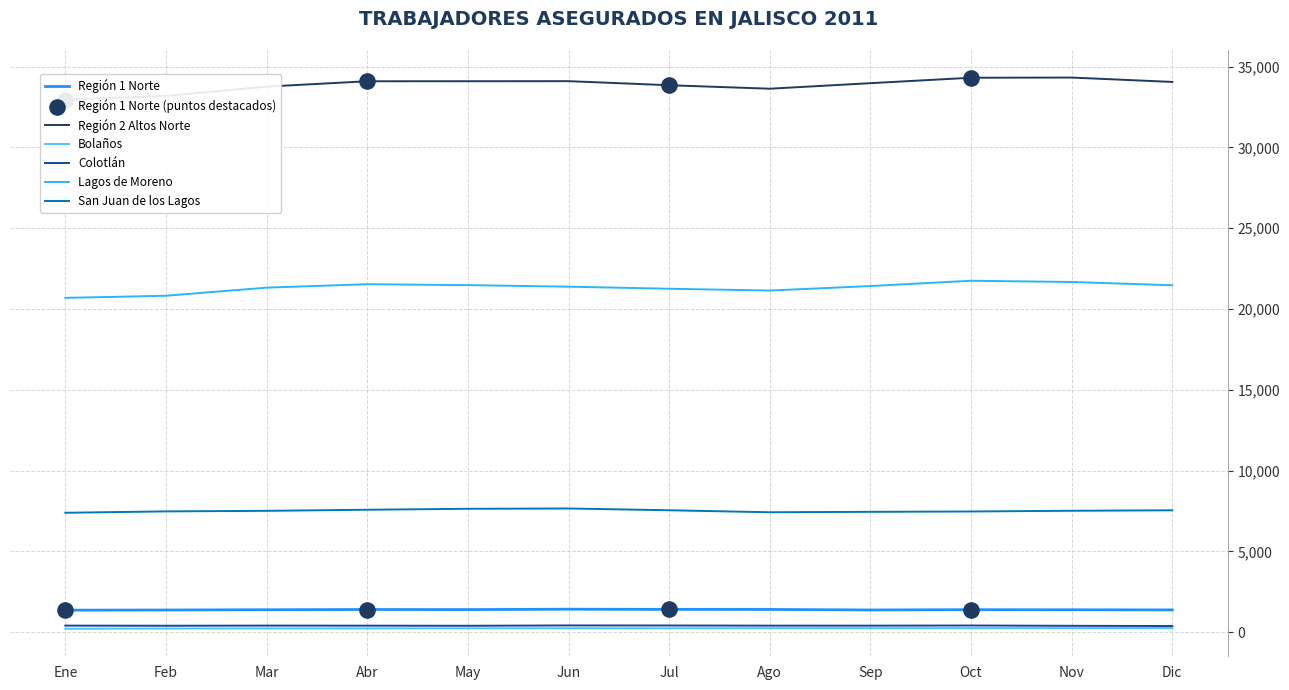

What is the total value across all series at Ene?

63036